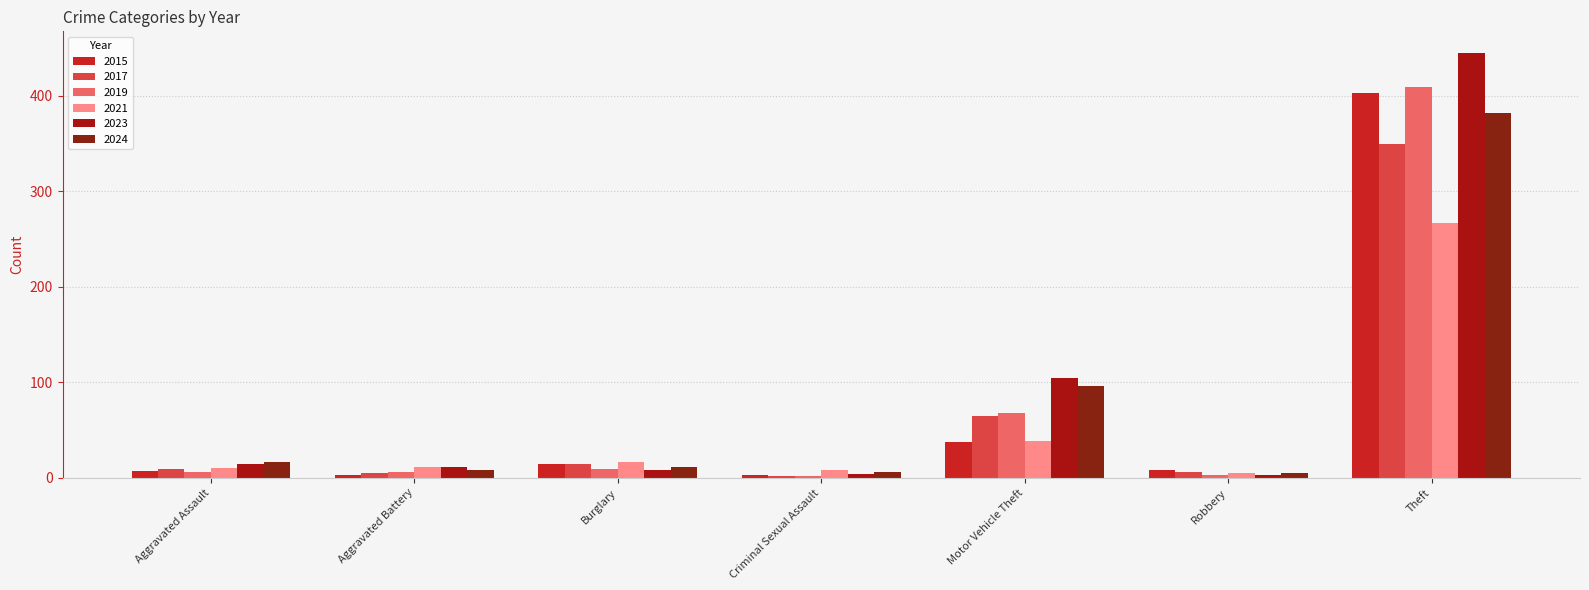

What is the minimum value shown in the chart?

2